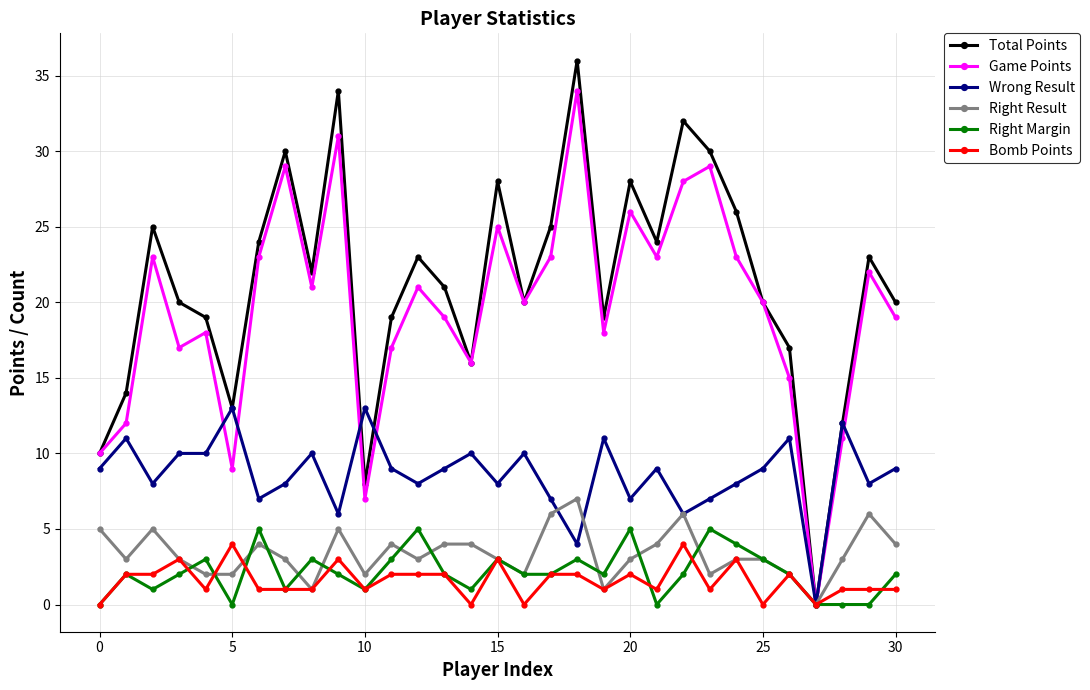

What is the highest value of the Bomb Points series?

4